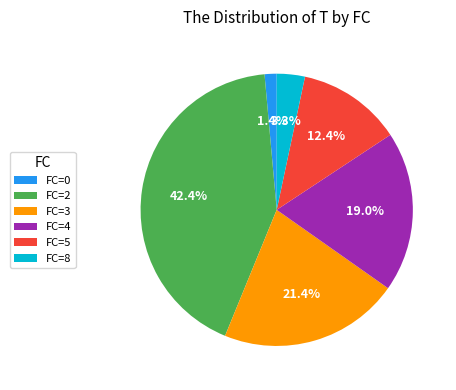

Which has a higher value, FC=5 or FC=3?

FC=3